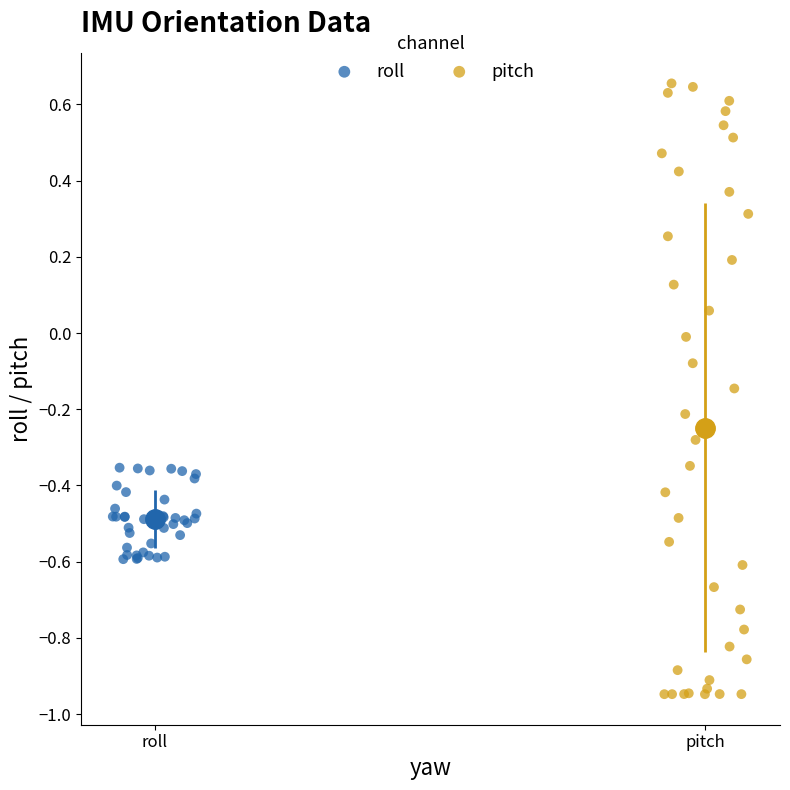

Which series contains the highest Y value?

pitch